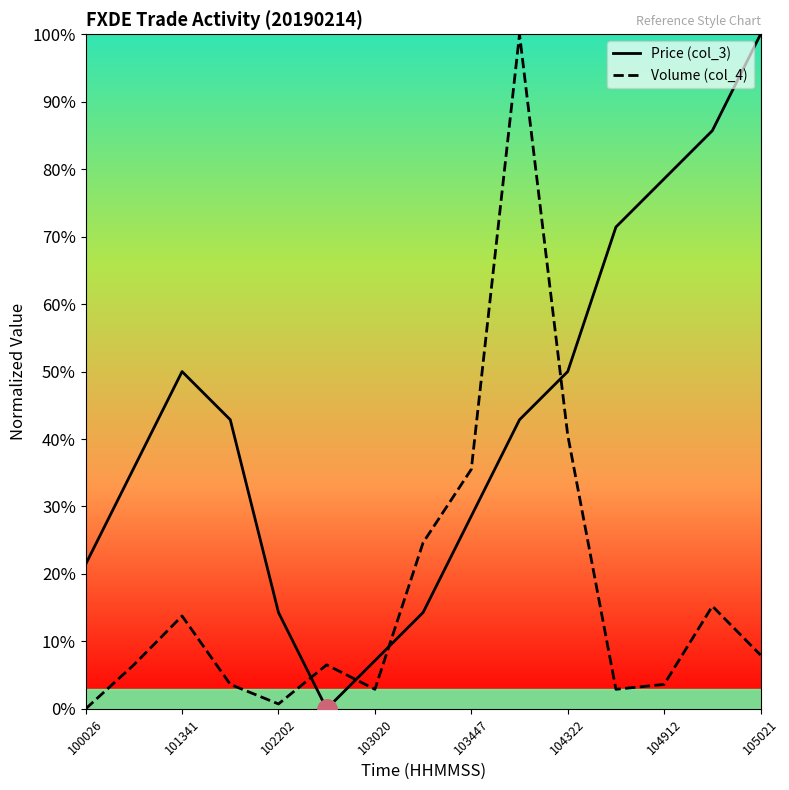

The value of Volume (col_4) at 9 is 100.0. True or false?

True